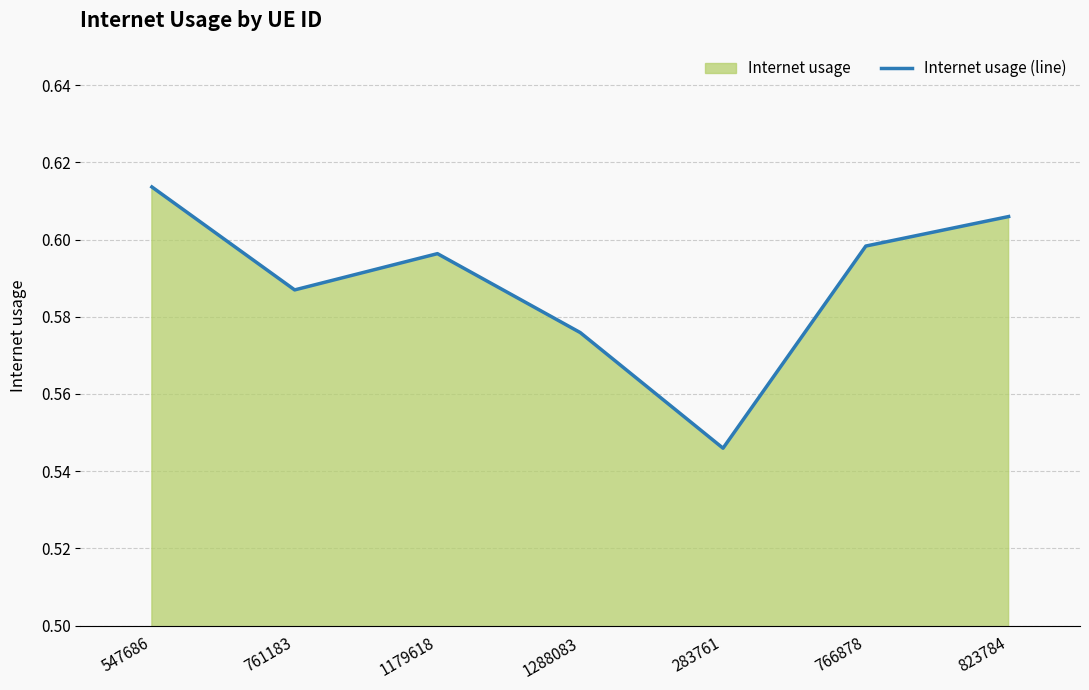

Read the value at 761183.

0.6